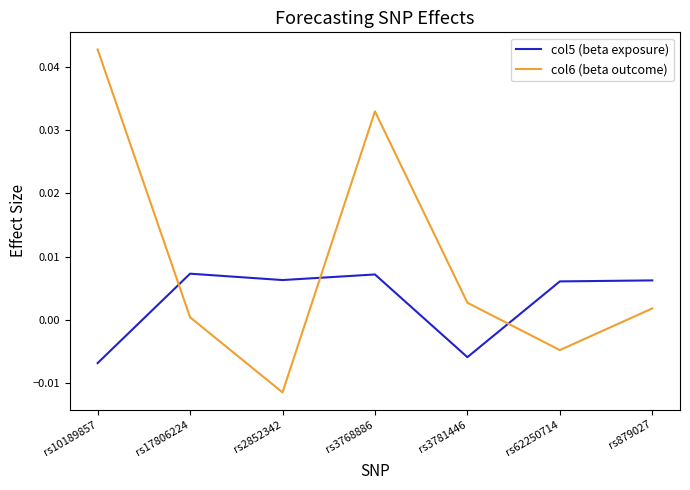

How many intersections are there between col6 (beta outcome) and col5 (beta exposure)?

3